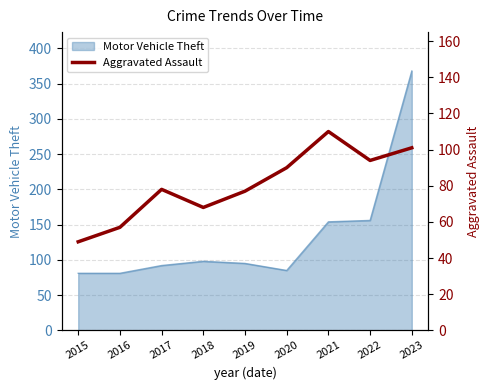

Rank the categories by value from lowest to highest.

2015, 2016, 2018, 2019, 2017, 2020, 2022, 2023, 2021